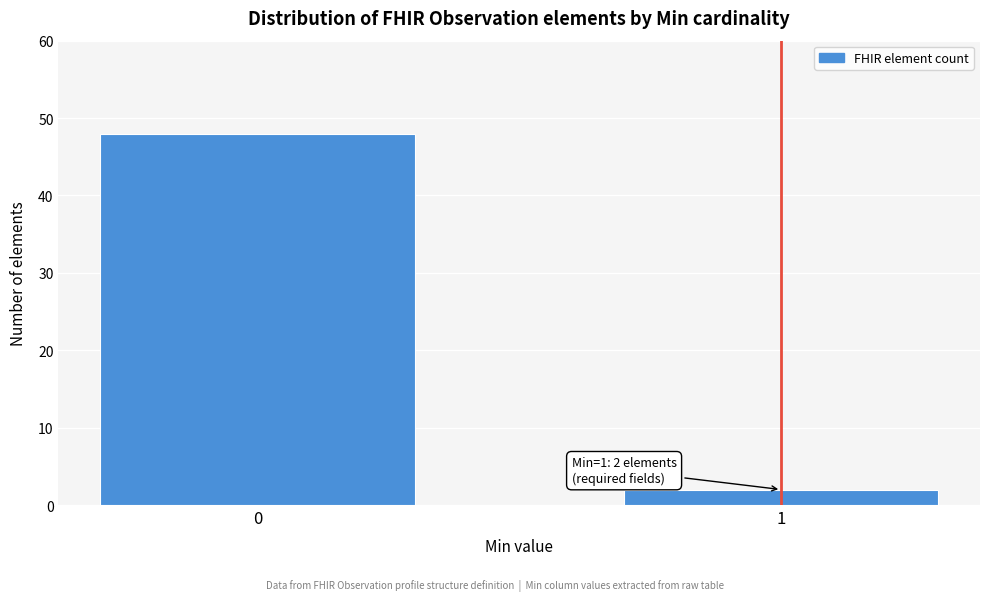

Reading left to right, what are all the values shown in this chart?

0=48	1=2